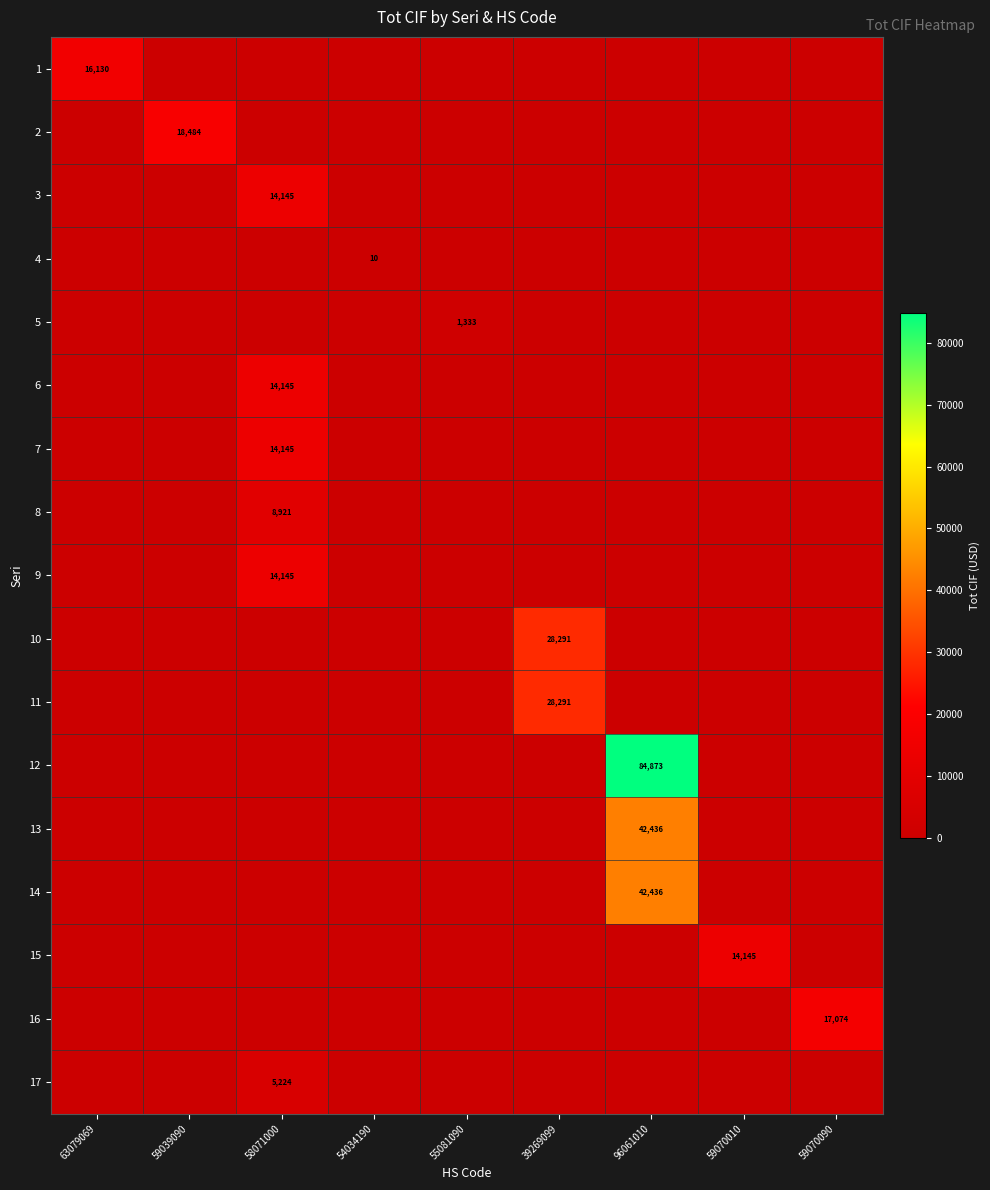

Which category has the highest value across all series?

96061010